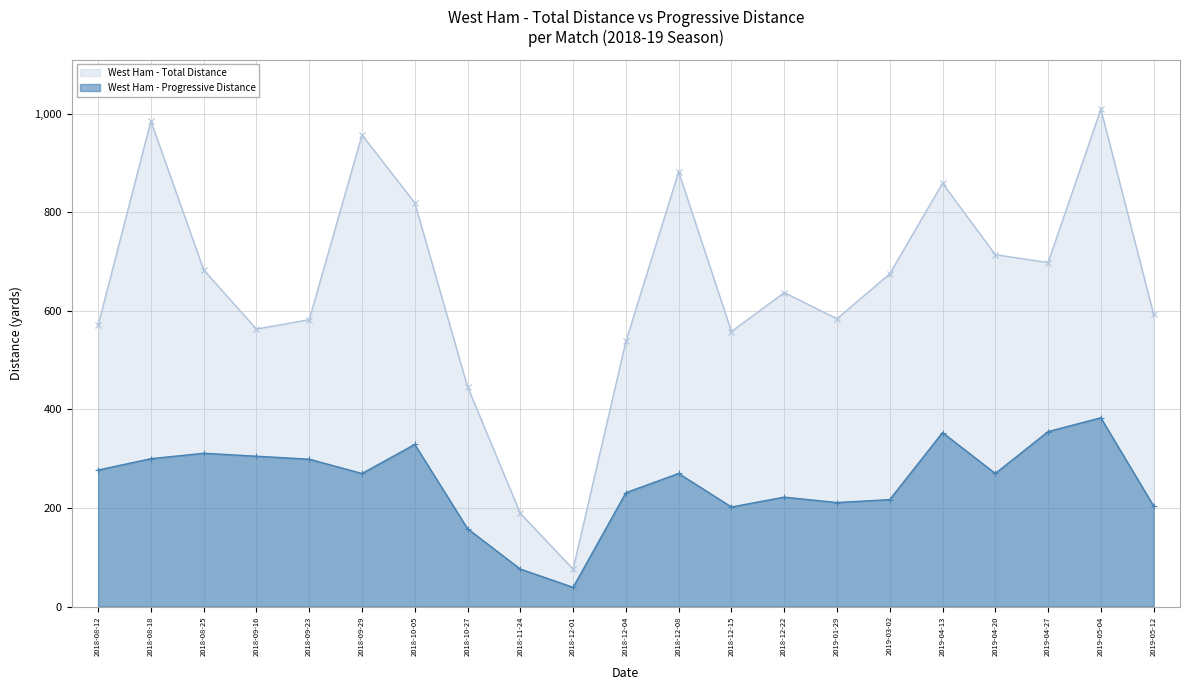

What is the difference between the second highest and minimum values in the TotDist series?

909